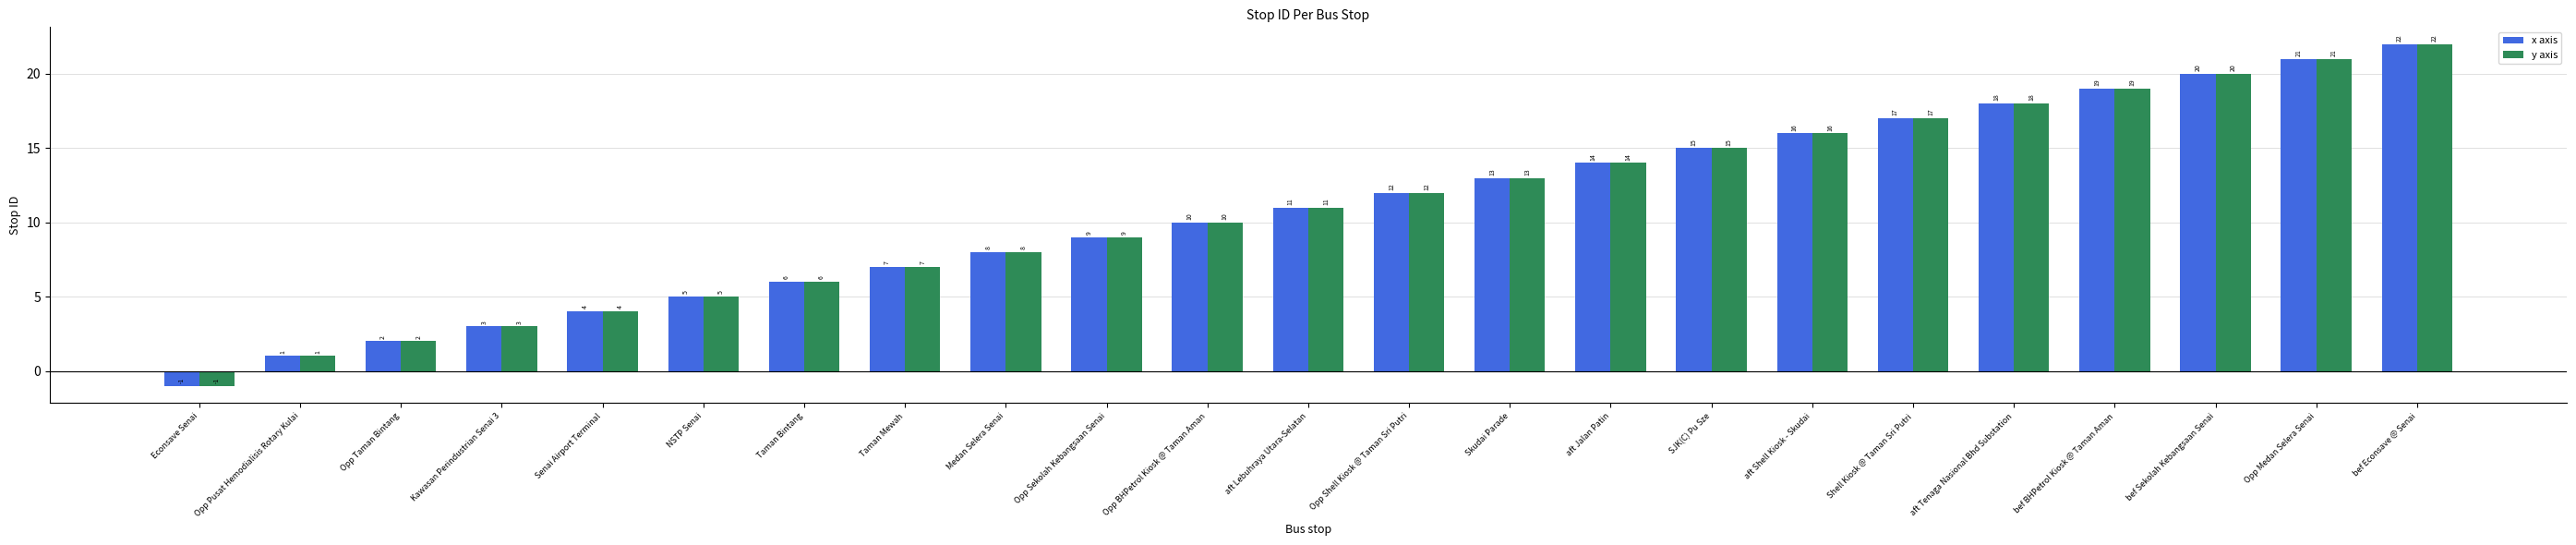

What is the difference between the y axis values at Econsave Senai and SJK(C) Pu Sze?

16